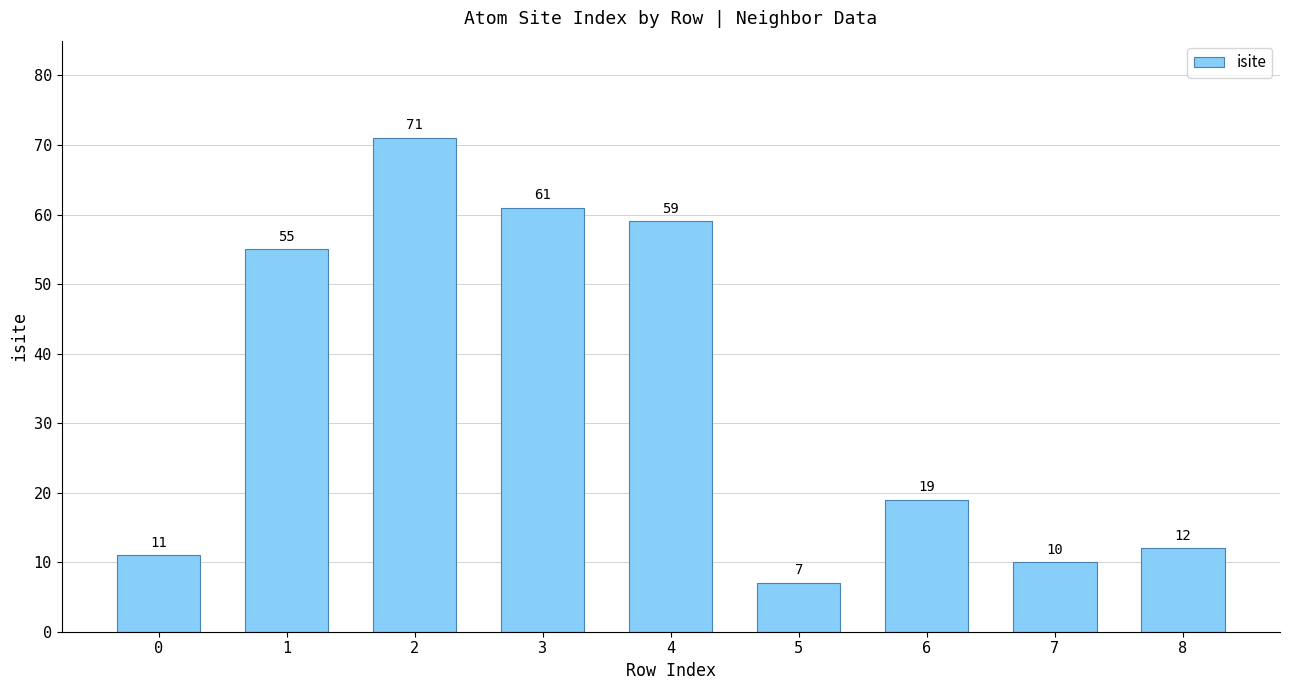

Reading left to right, transcribe all the data shown in this chart.

11	55	71	61	59	7	19	10	12